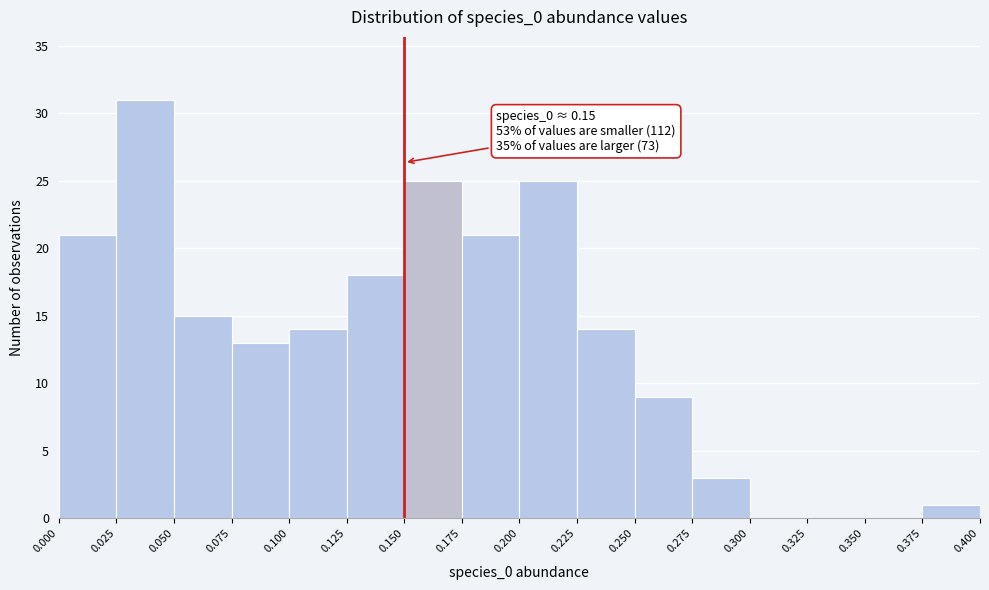

Over which range of the x-axis is the bar tallest?

0.025 to 0.050